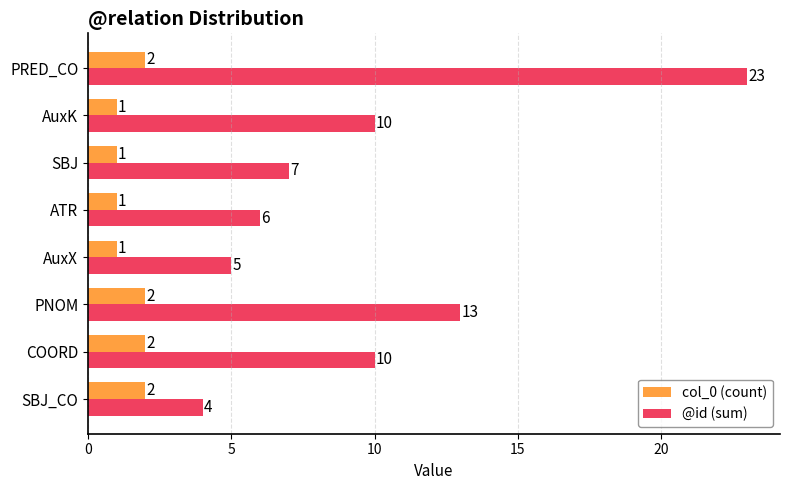

How many data points does each series have?

8